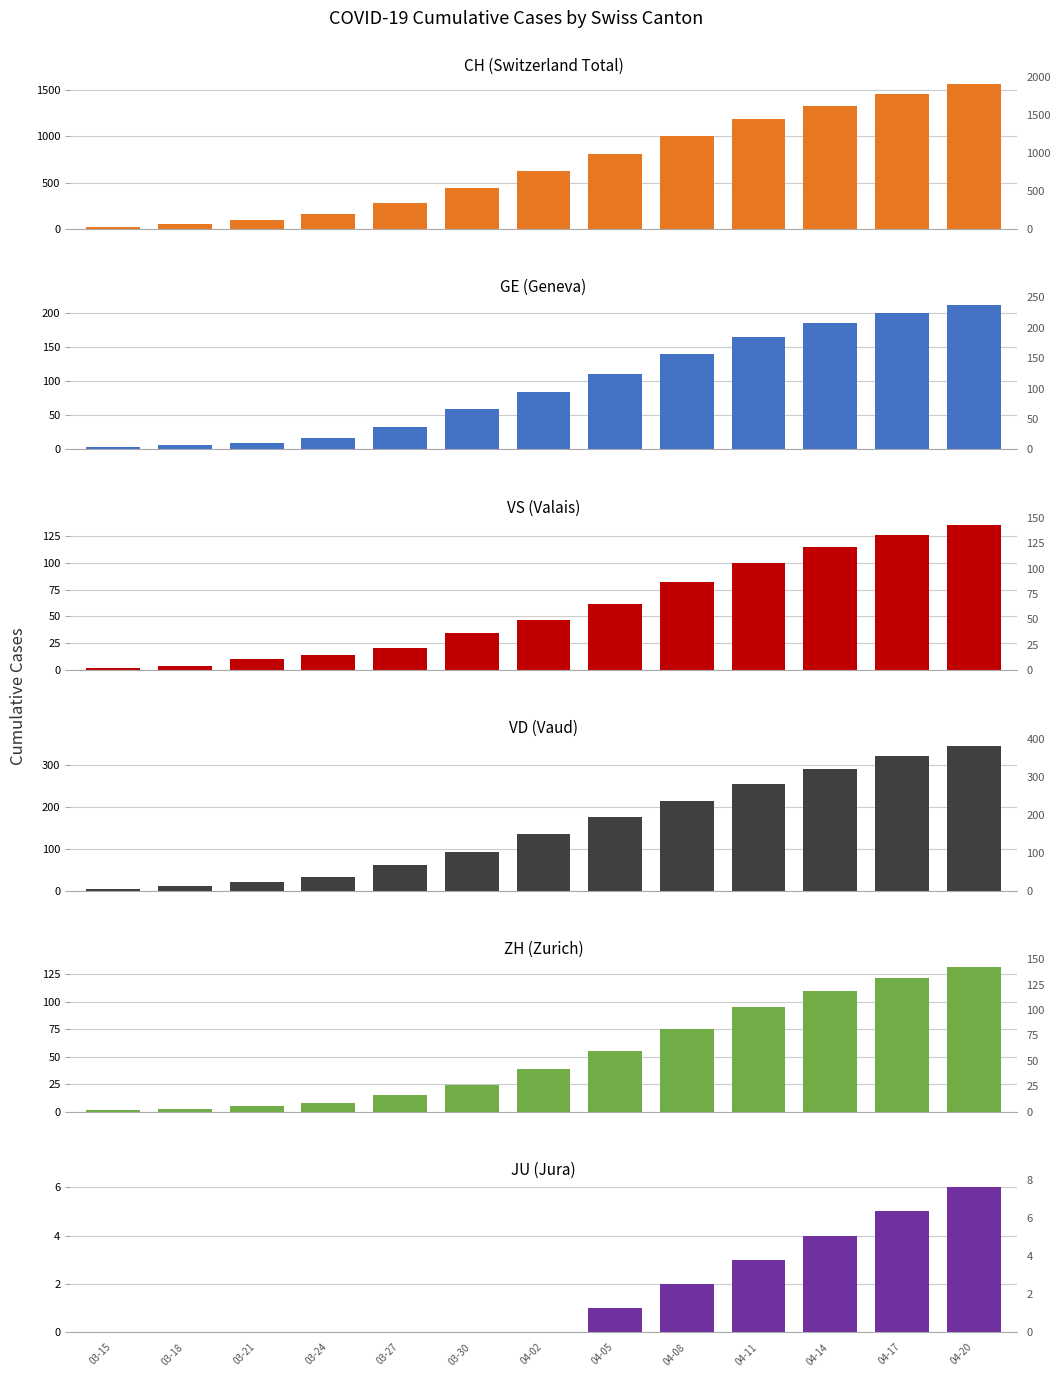

Which series has the largest range (max minus min)?

CH